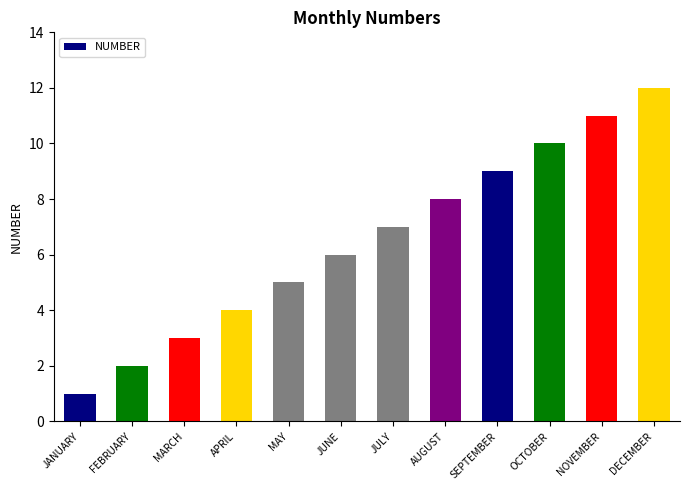

What is the difference between the maximum and second lowest values?

10